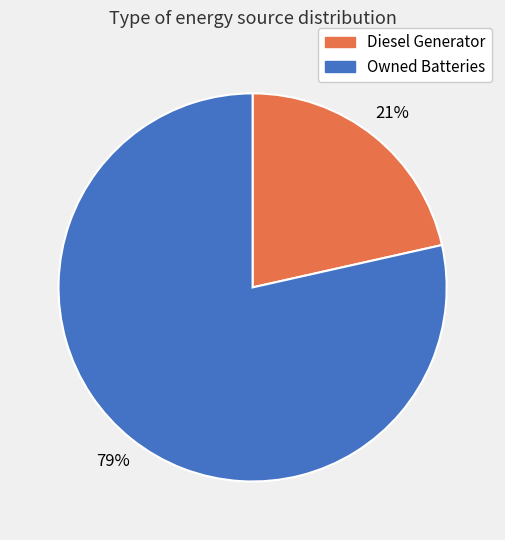

Rank the categories by value from highest to lowest.

Owned Batteries, Diesel Generator